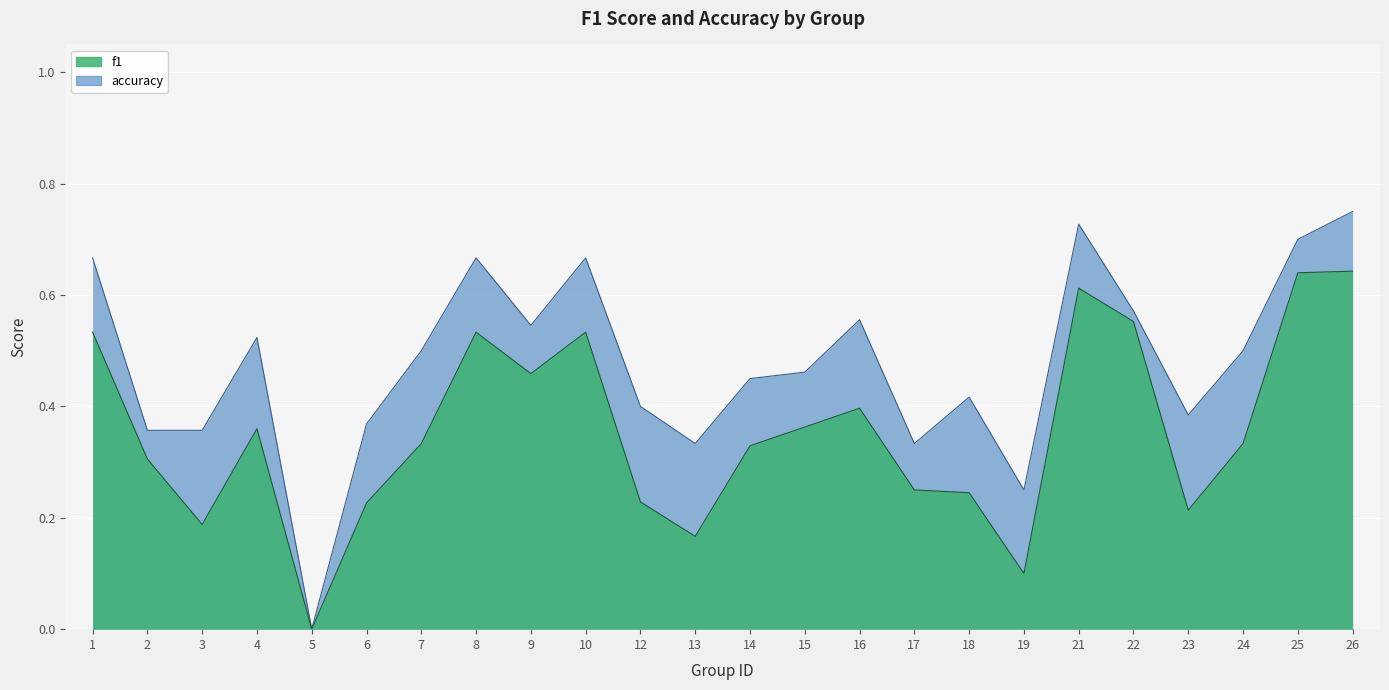

Which has a higher value, 19 or 22?

22